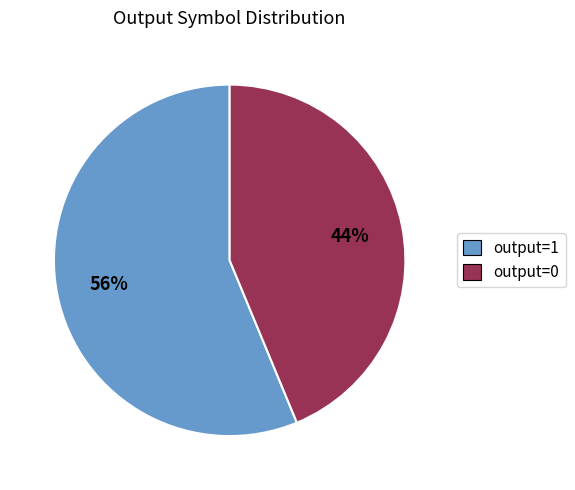

Is it true that output=1 is 56% of the pie?

True